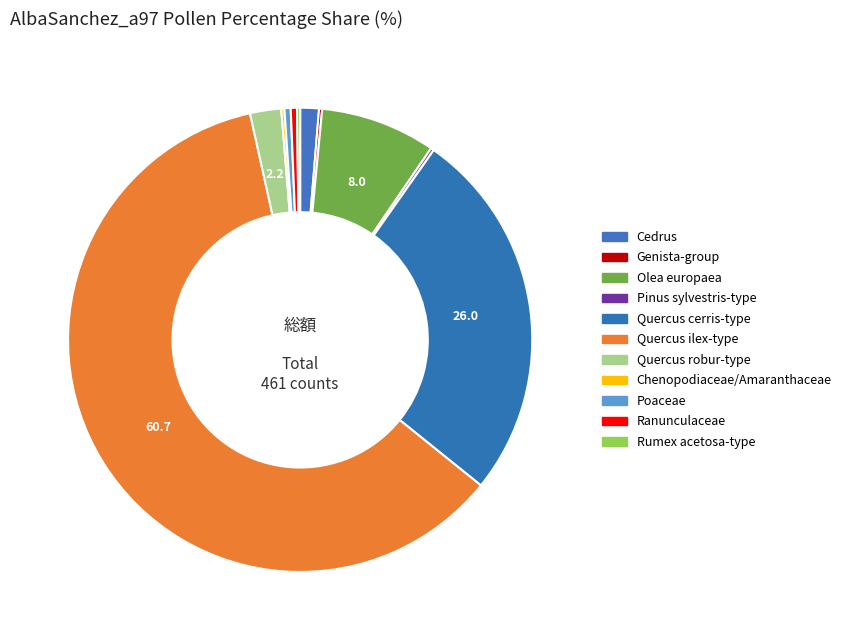

True or false: Quercus cerris-type accounts for 13% of the total.

False